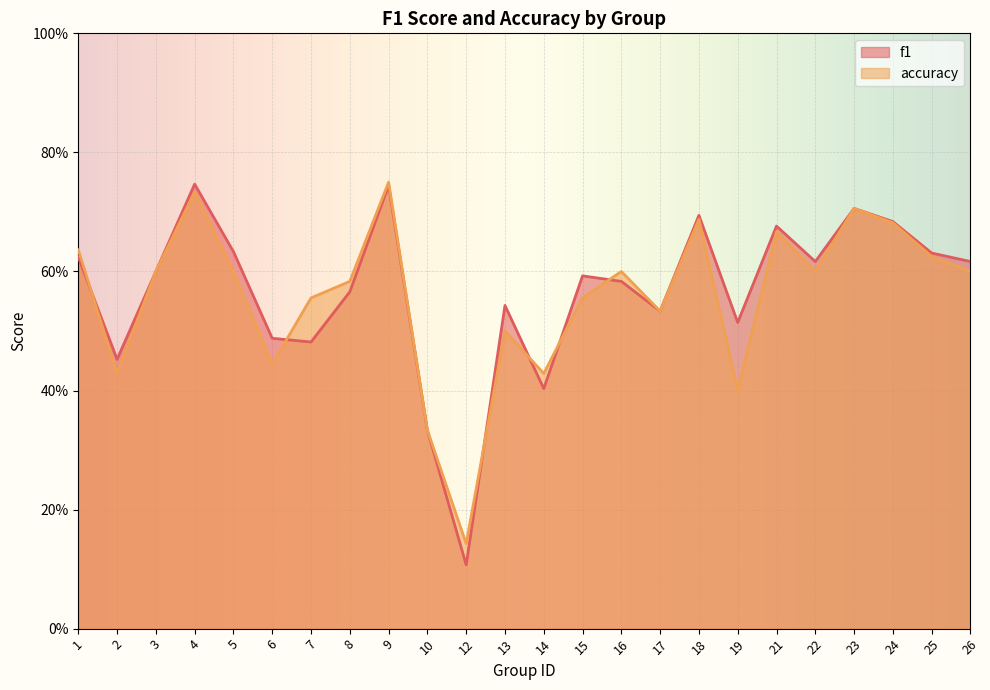

How many intersections are there between f1 and accuracy?

6